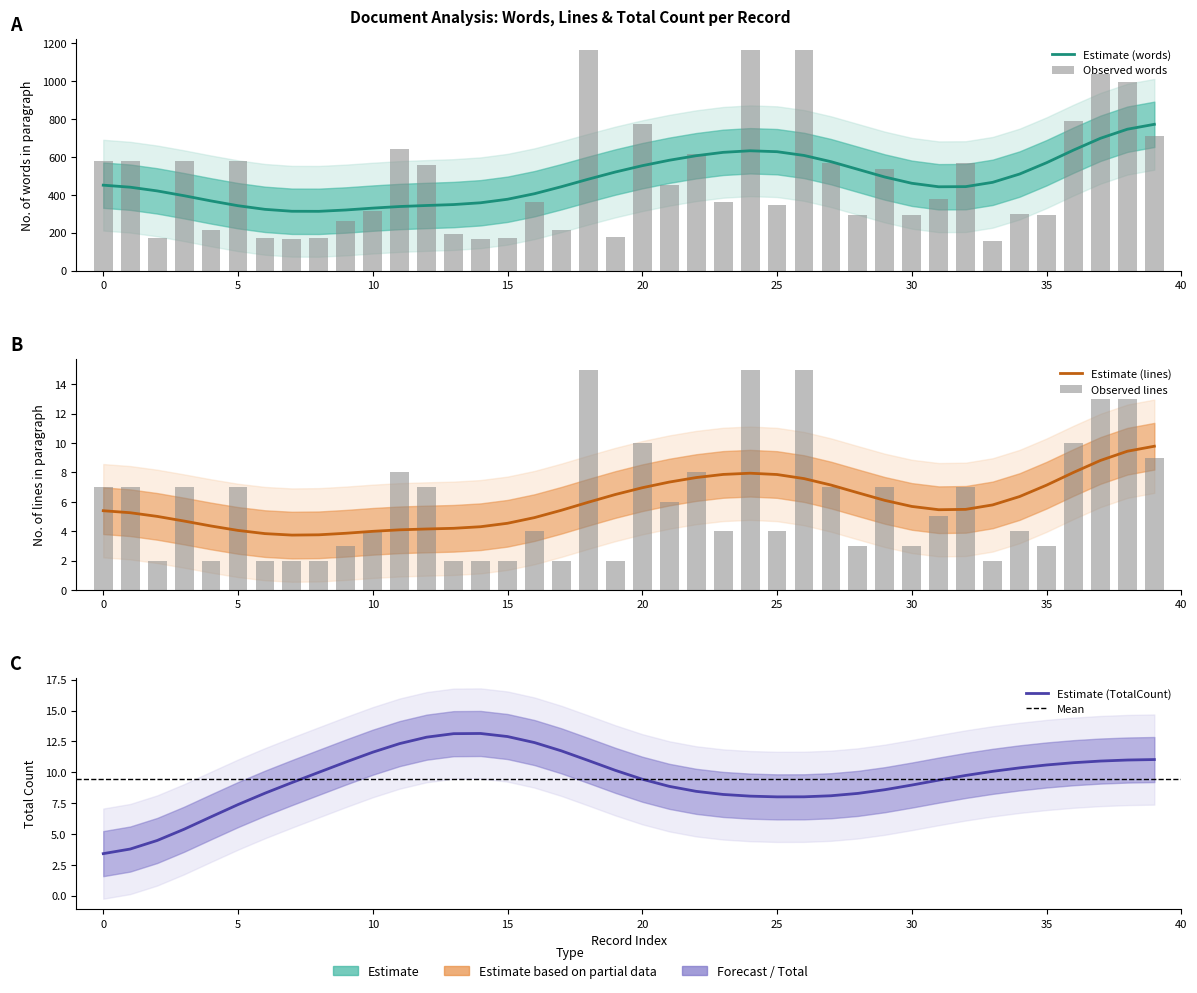

How many categories are shown in the chart?

40